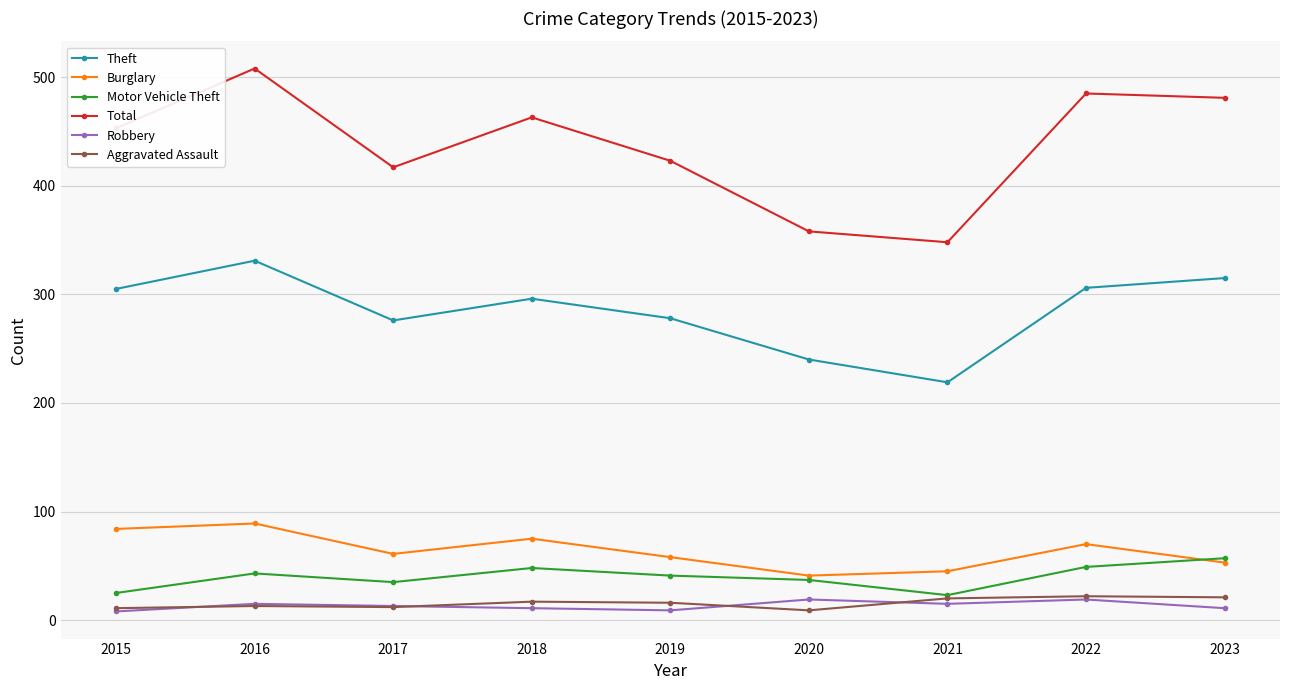

Is this an area chart (filled region under the line)?

No